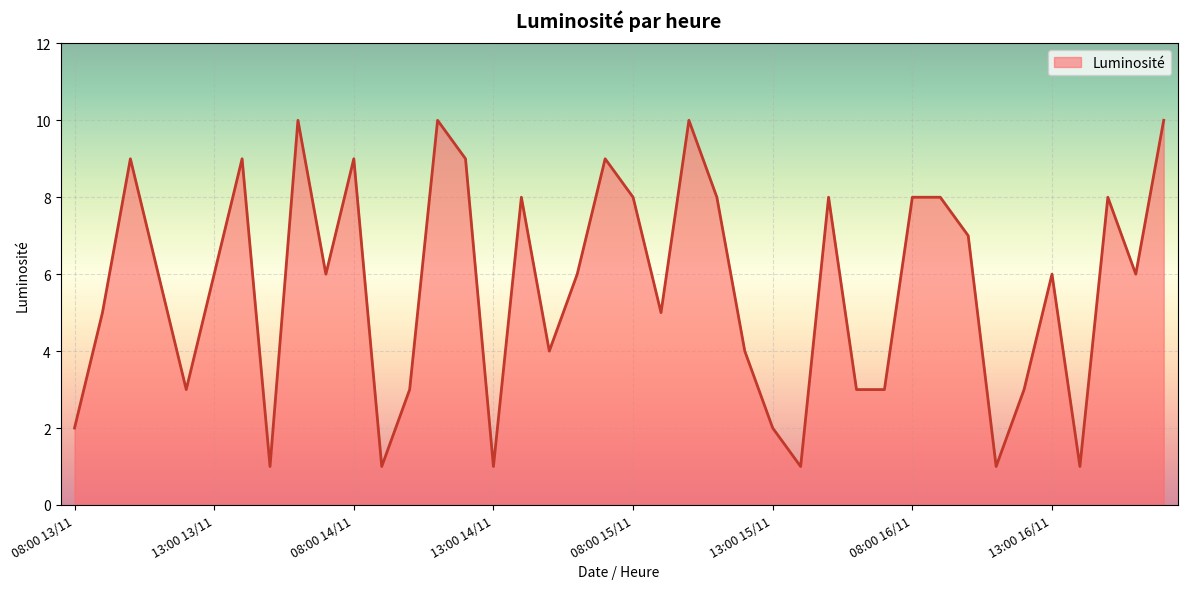

What is the maximum value shown in the chart?

10